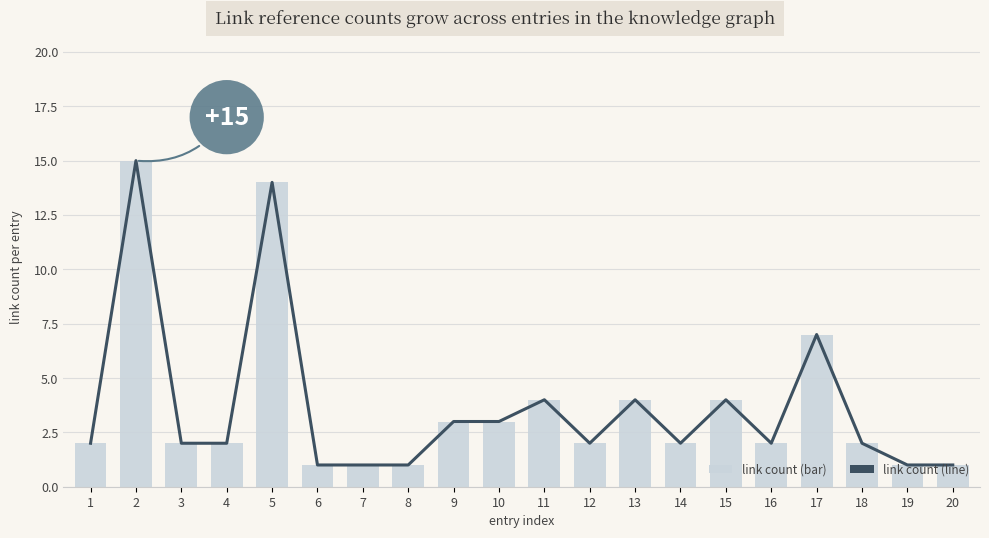

How many groups of bars are there?

20